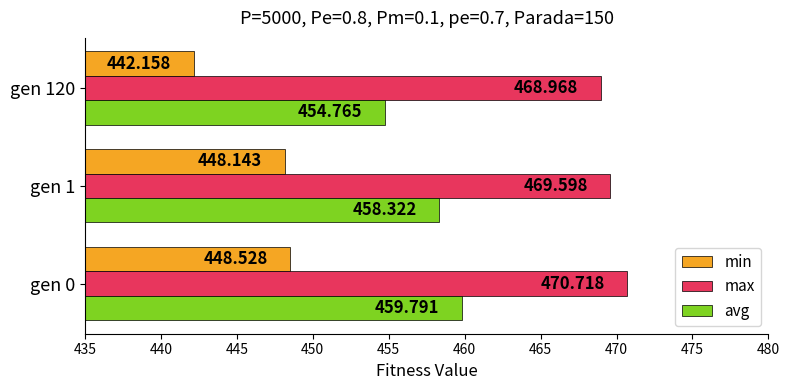

Is the value of min at gen 0 greater than the value of max at gen 1?

No